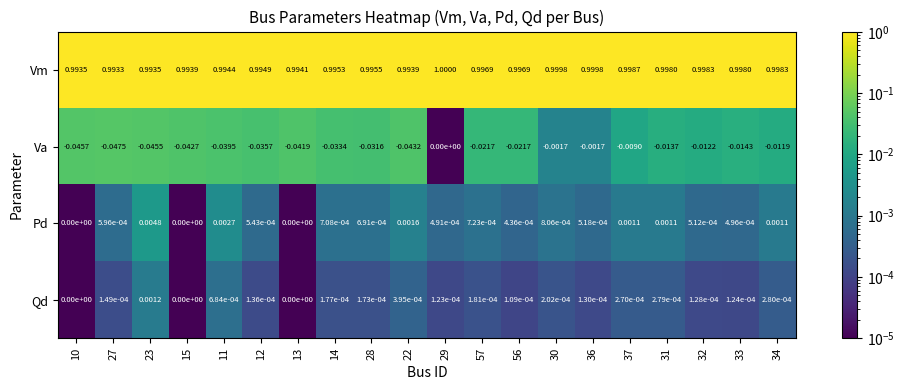

Is the value of Vm at 14 greater than the value of Qd at 37?

Yes